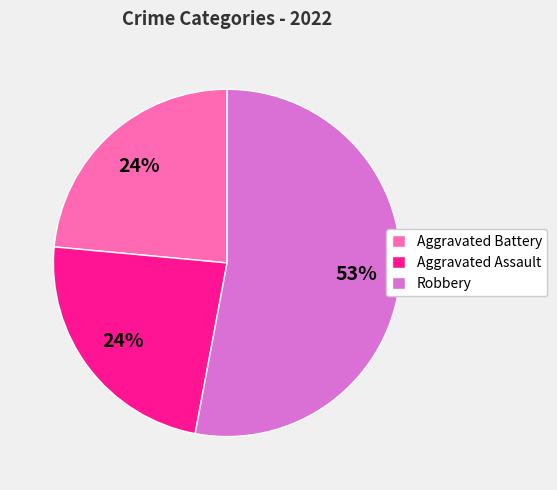

How many segments does this pie chart have?

3